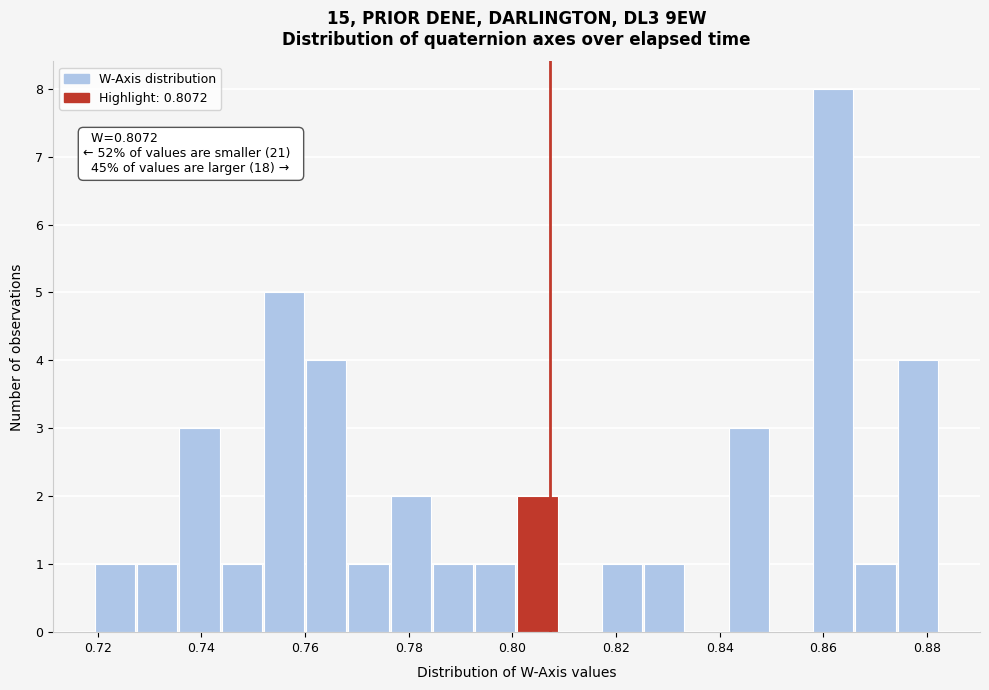

Over which range of the x-axis is the bar tallest?

0.858 to 0.866